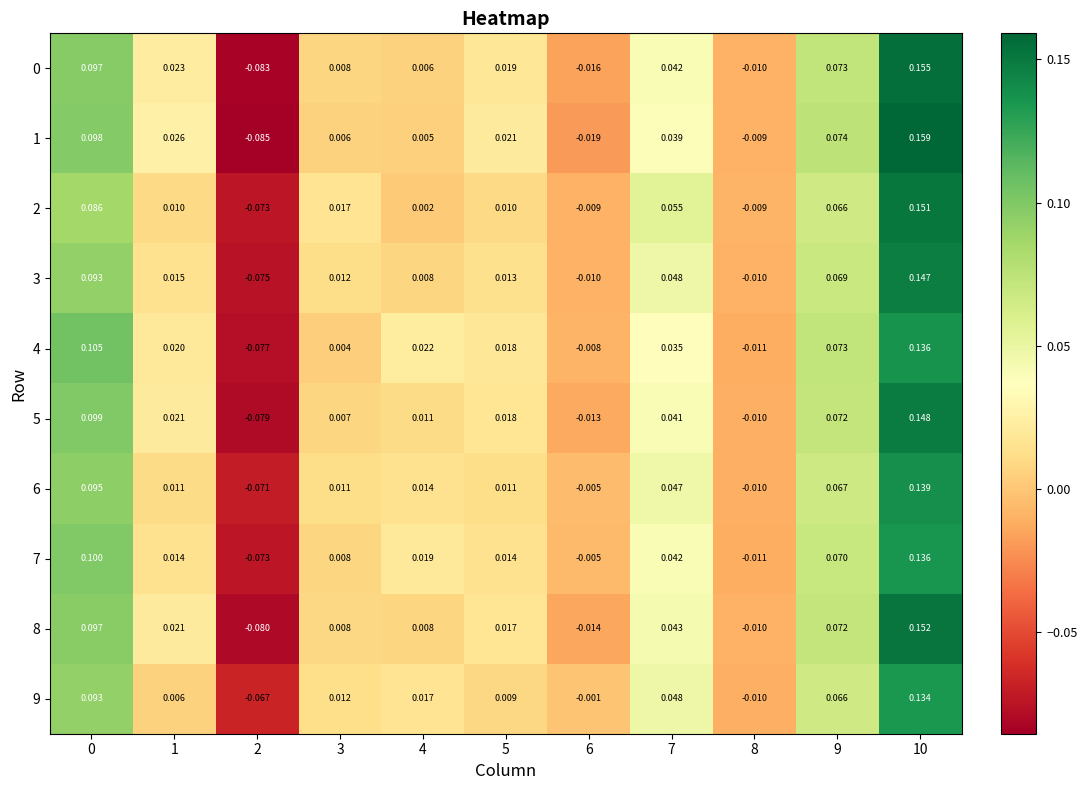

Is the value of 3 at 4 greater than the value of 5 at 1?

No